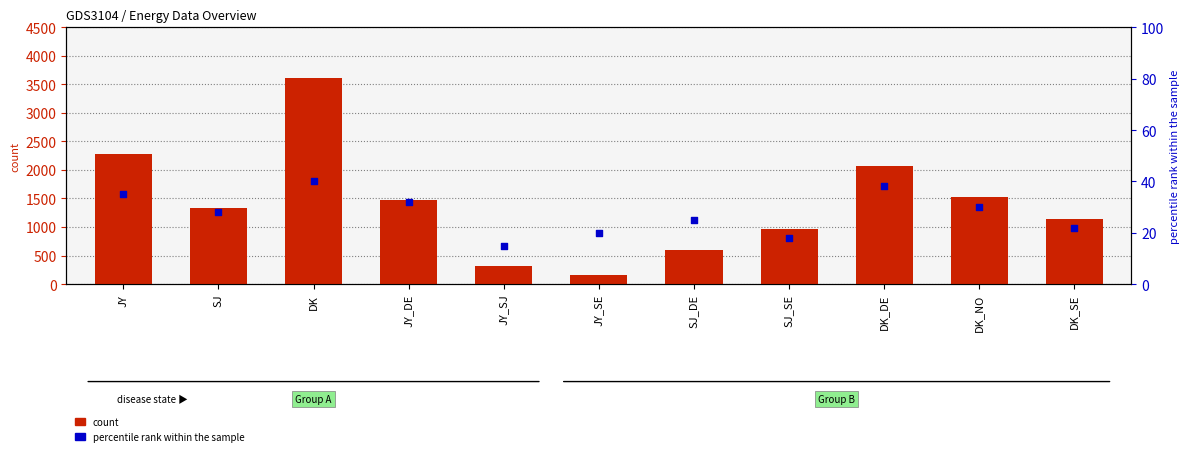

At how many categories does at least one series exceed 226?

11